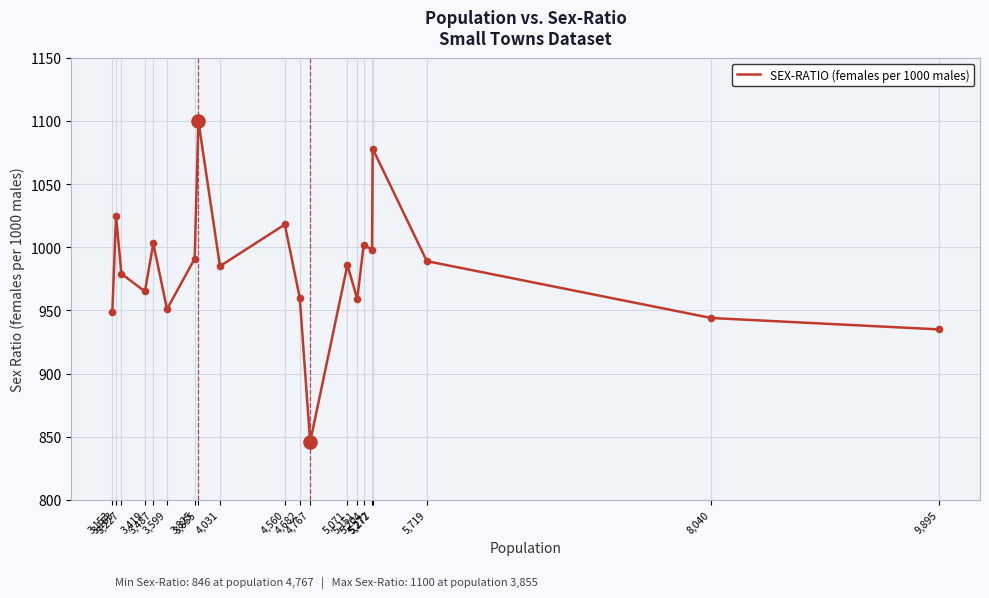

Between 3,419 and 5,719, which is larger?

5,719